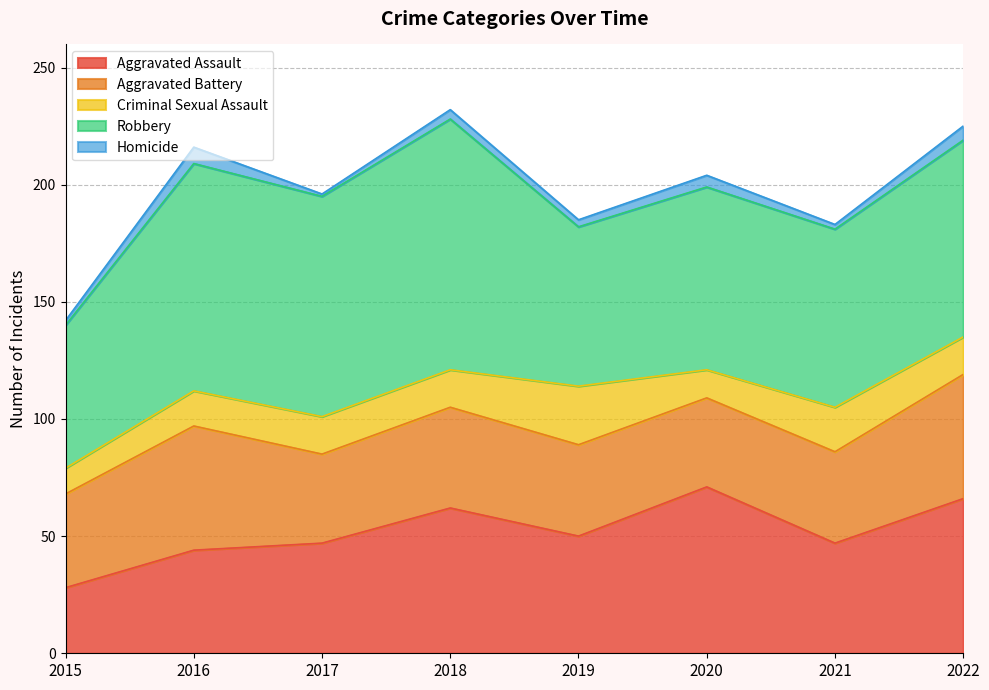

At which category is the sum across all series the highest?

2018